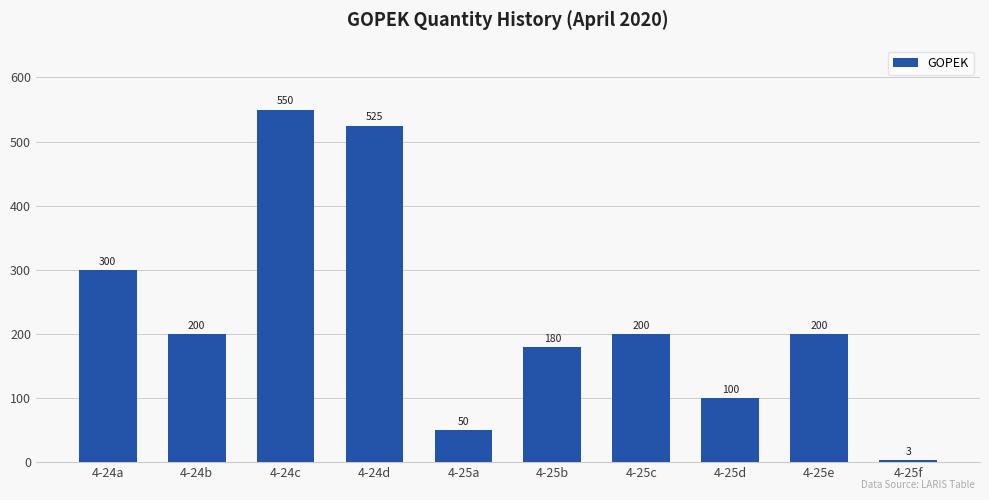

Which category has the lowest value across all series?

4-25f